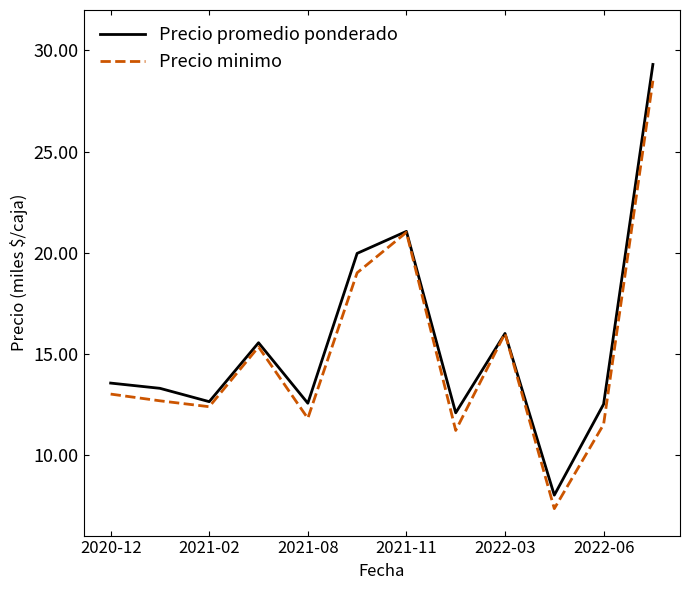

What is the maximum value for Precio minimo?

28.5